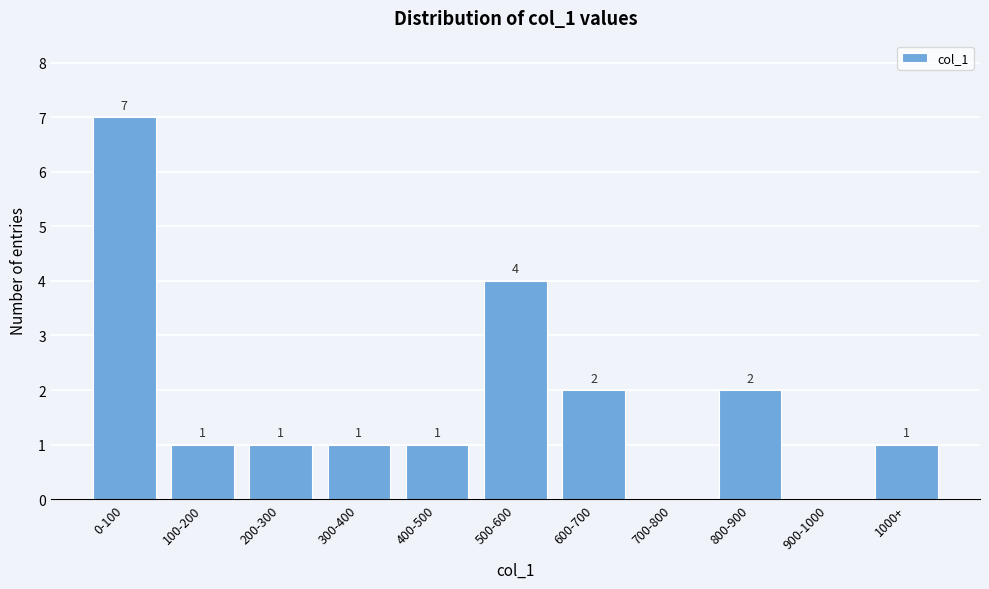

Reading left to right, what are all the values shown in this chart?

0-100=7	100-200=1	200-300=1	300-400=1	400-500=1	500-600=4	600-700=2	700-800=0	800-900=2	900-1000=0	1000+=1